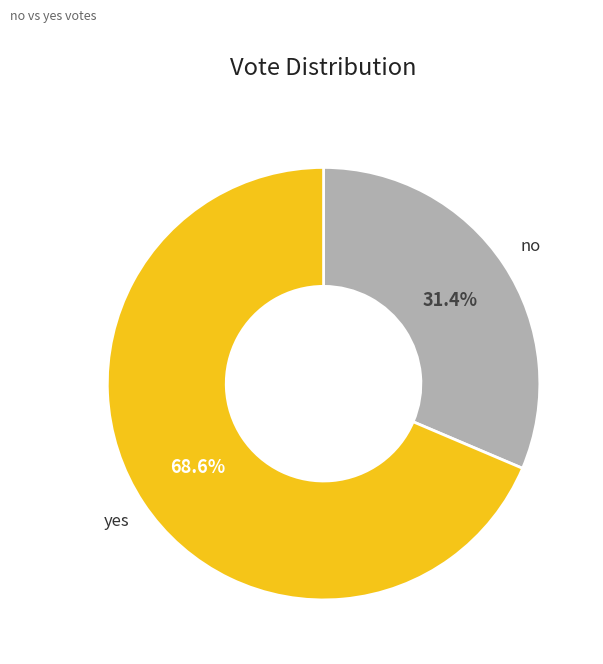

To the nearest percent, what is the difference between the no and yes slice percentages?

37%